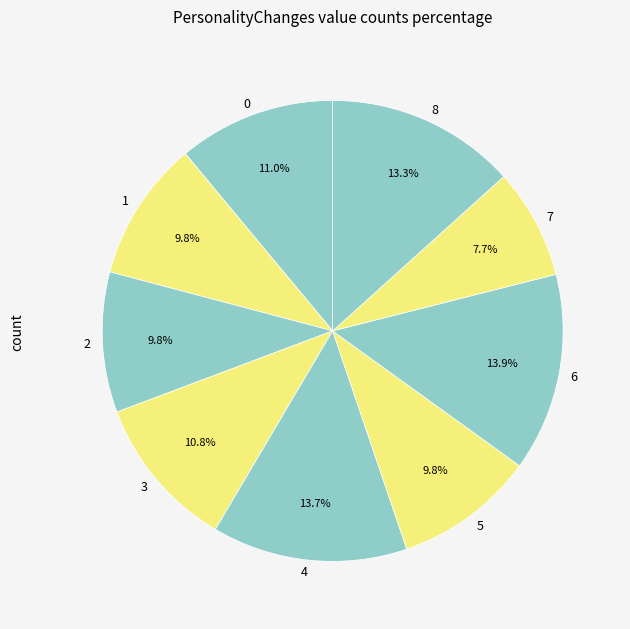

Count the number of slices in the pie.

9